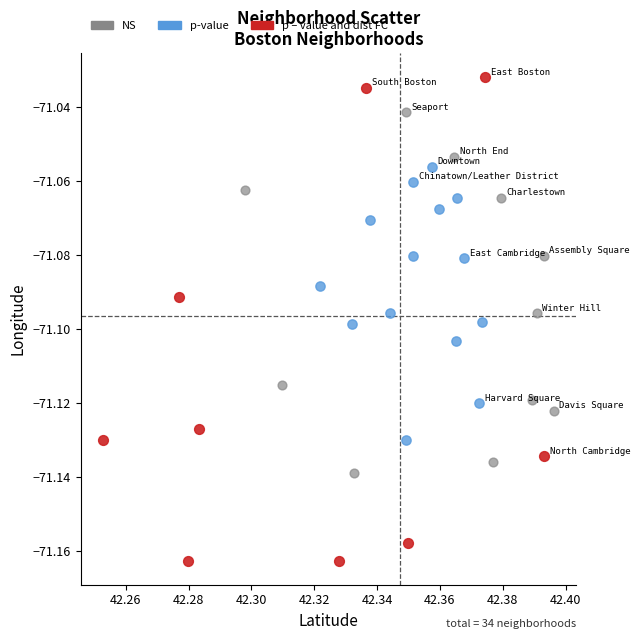

Which series reaches the maximum Y coordinate?

p – value and dist FC